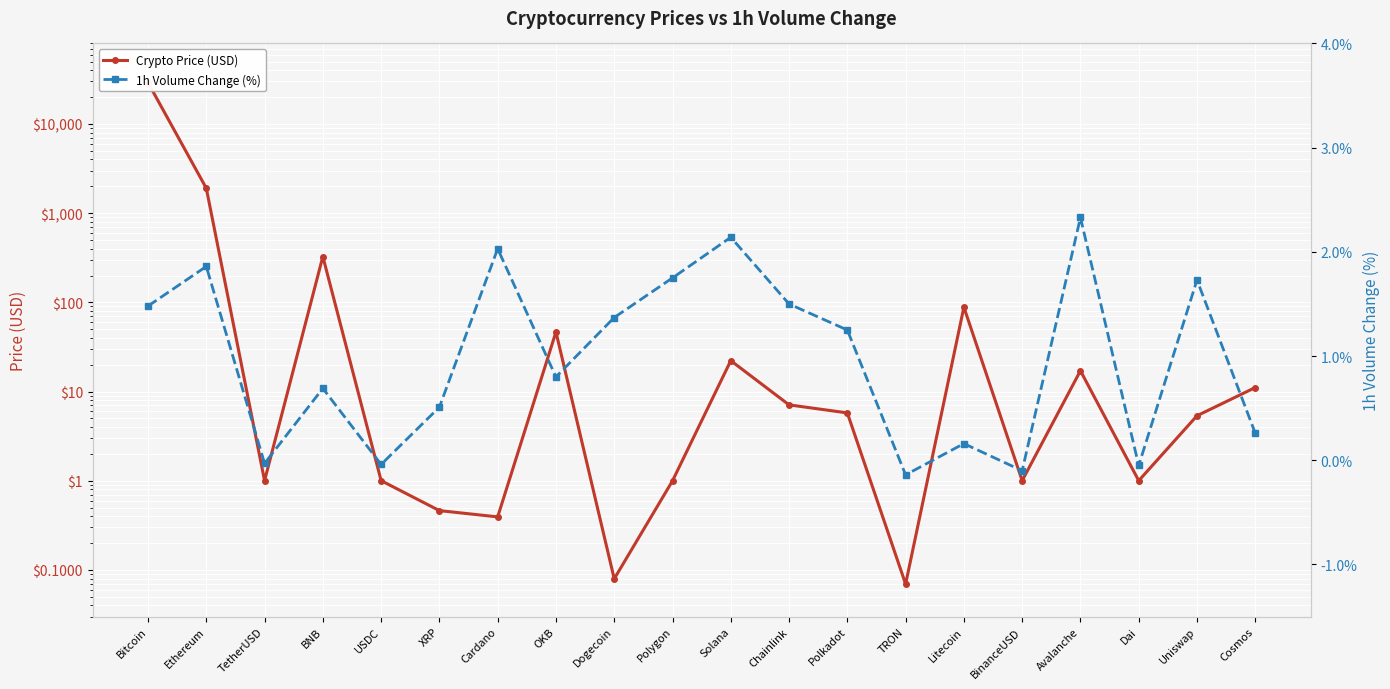

Rank the series at Litecoin from highest to lowest value.

Crypto Price (USD), 1h Volume Change (%)